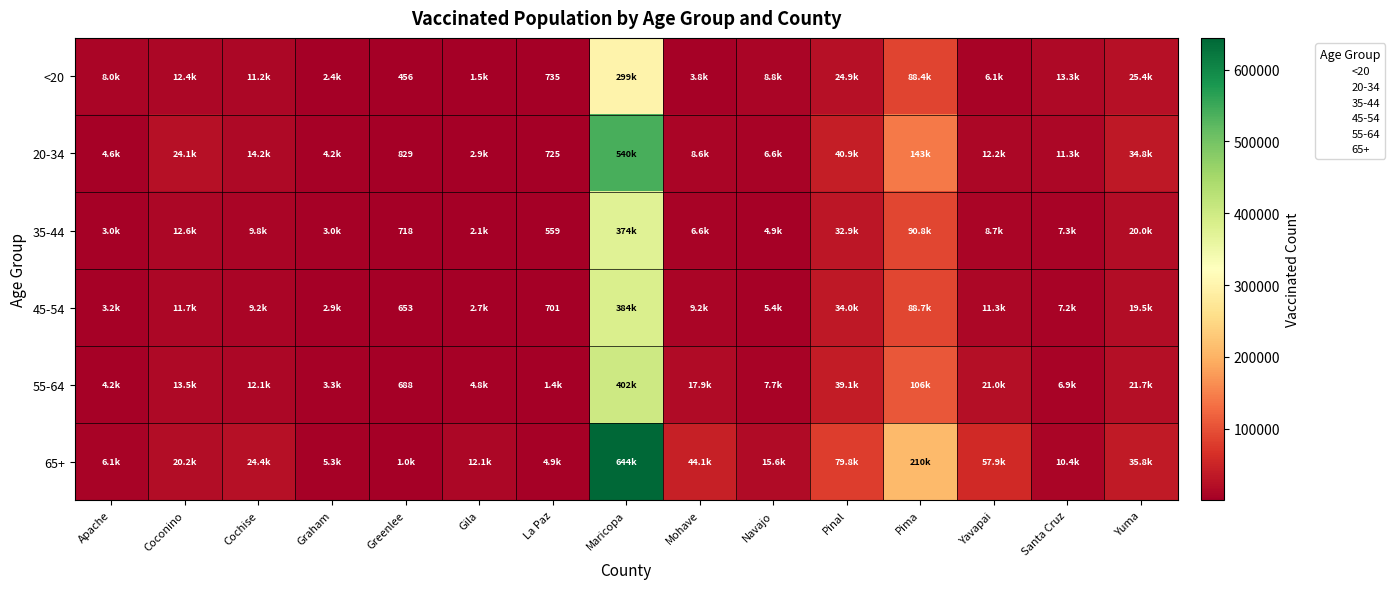

The <20 series shows 6124 at Yavapai. True or false?

True